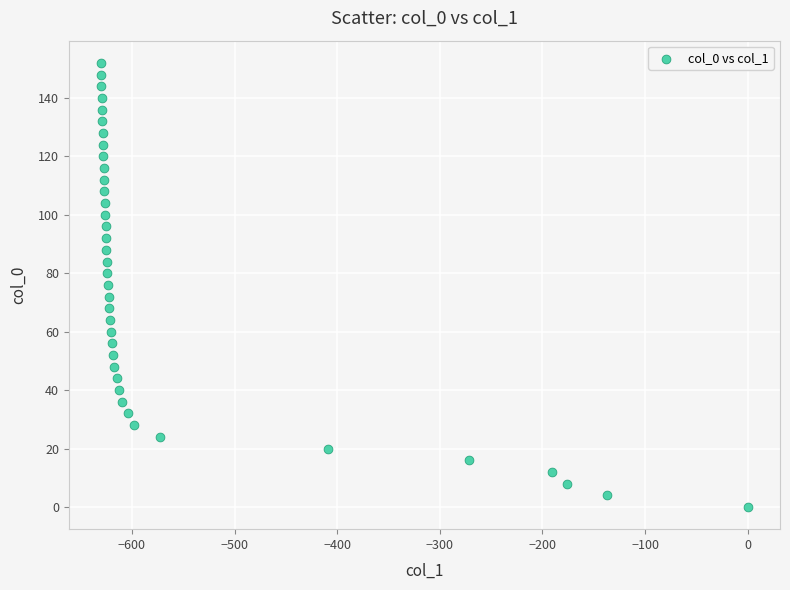

What is the range of X values (max minus min)?

630